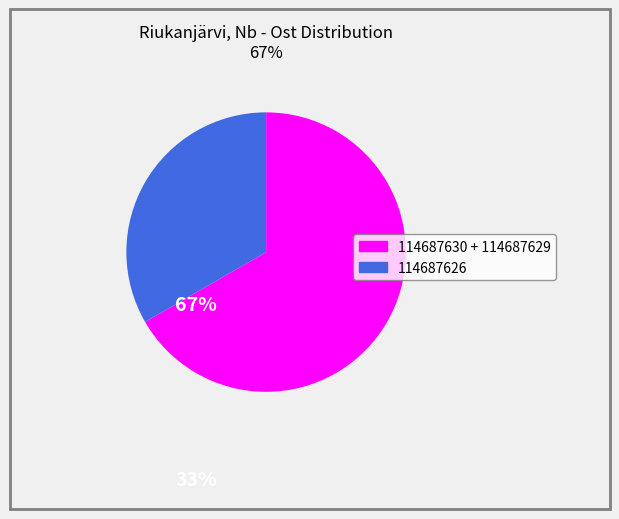

Does any single category account for the majority?

Yes